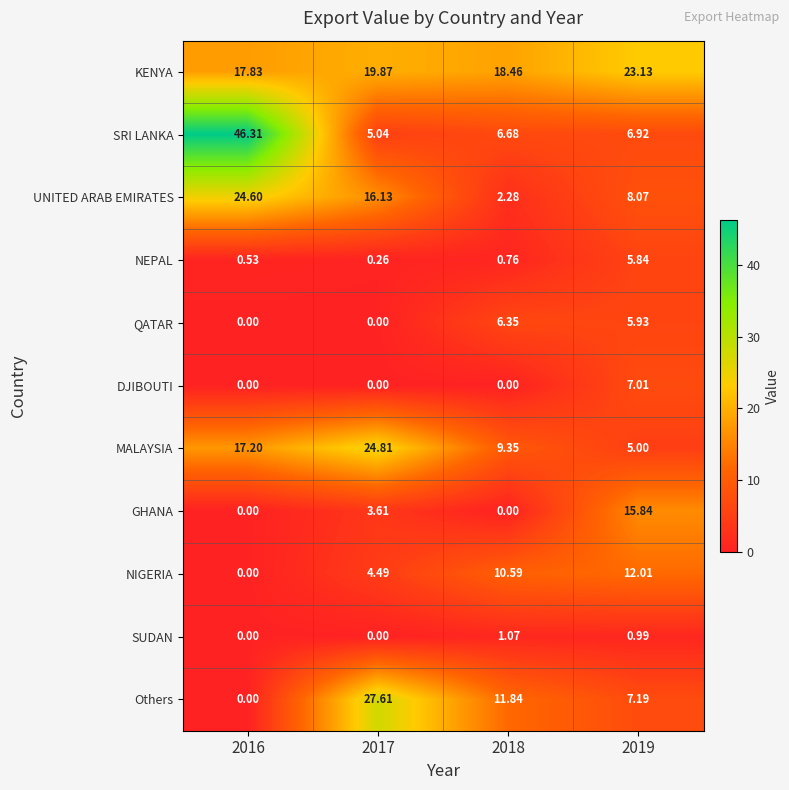

Which series has the widest spread of values?

SRI LANKA